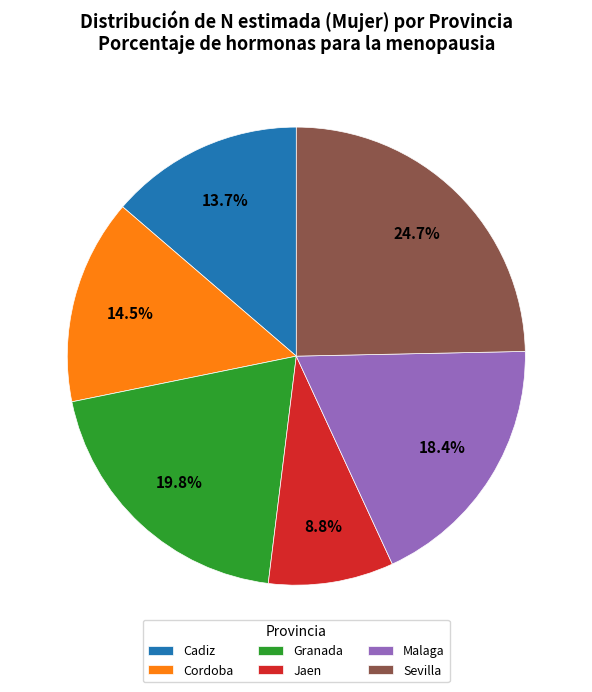

Rank the categories by value from highest to lowest.

Sevilla, Granada, Malaga, Cordoba, Cadiz, Jaen